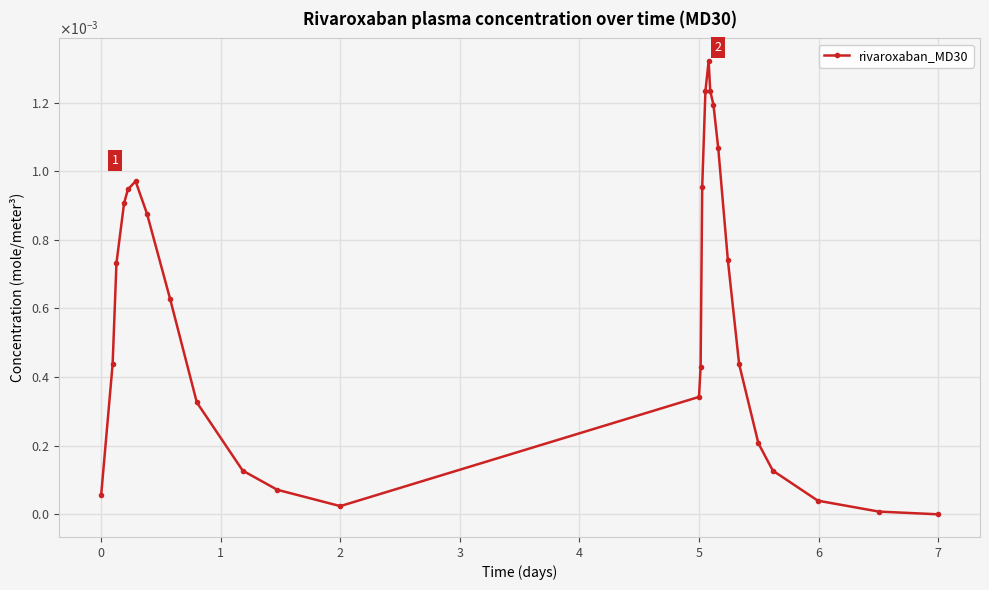

Does the chart display data point markers on the line(s)?

Yes